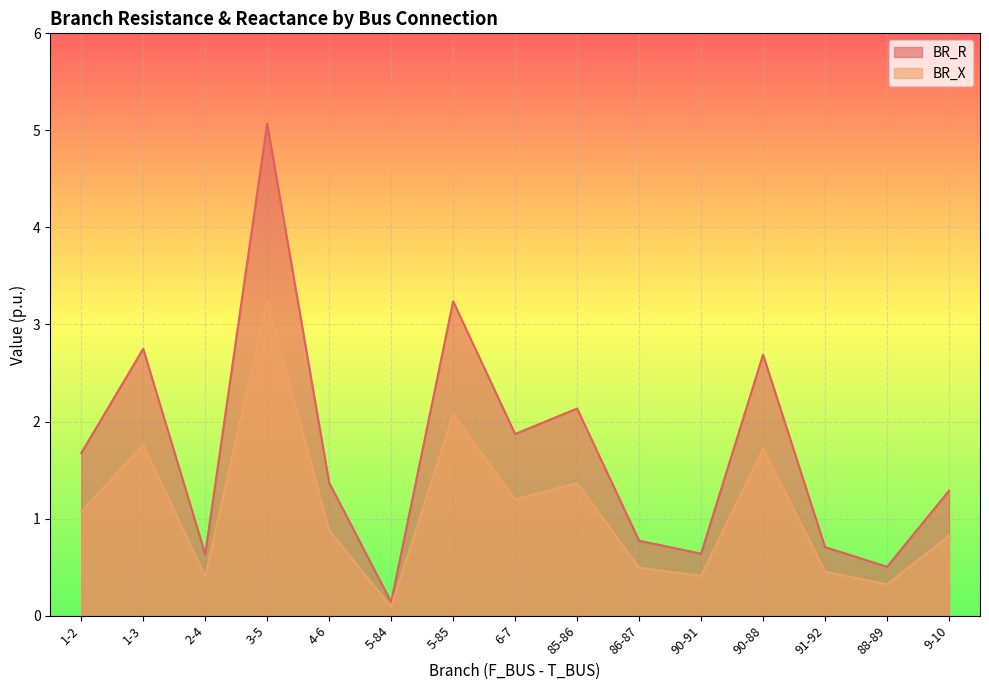

True or false: BR_X and BR_R intersect in this chart.

False